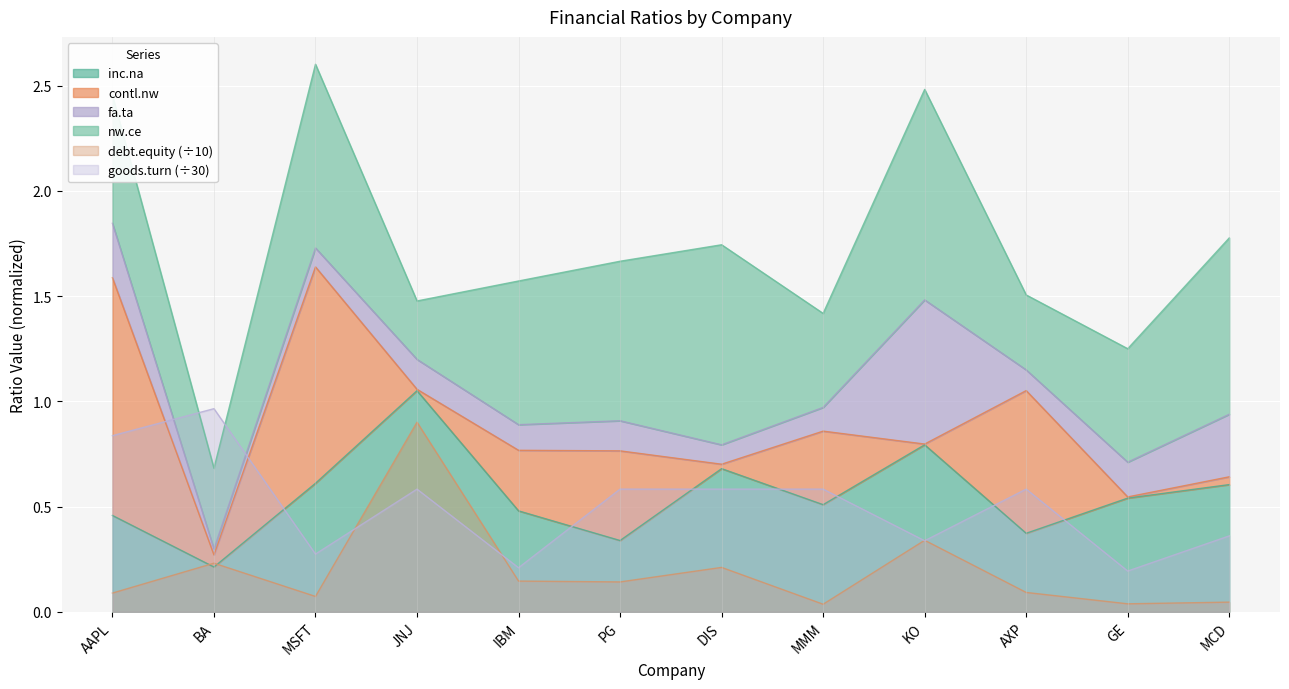

The value of inc.na at AXP is 0.6. True or false?

False